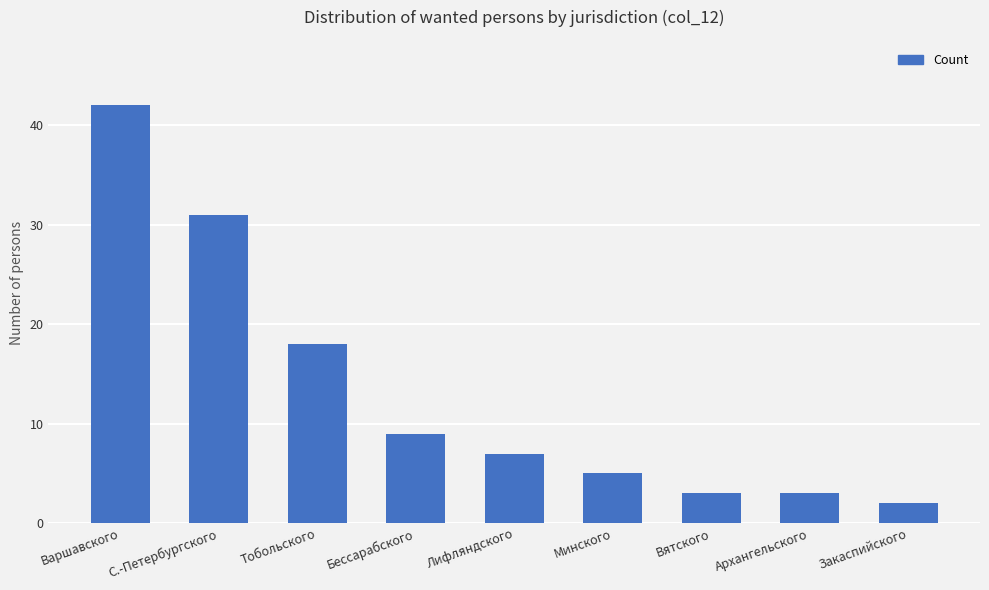

Does the chart contain any negative values?

No